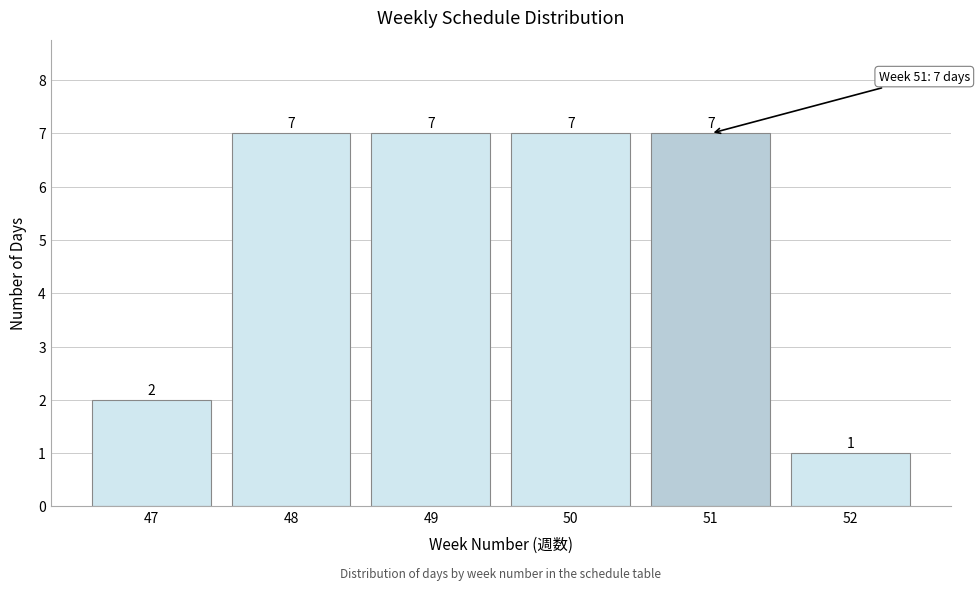

Reading left to right, transcribe all the data shown in this chart.

47=2	48=7	49=7	50=7	51=7	52=1